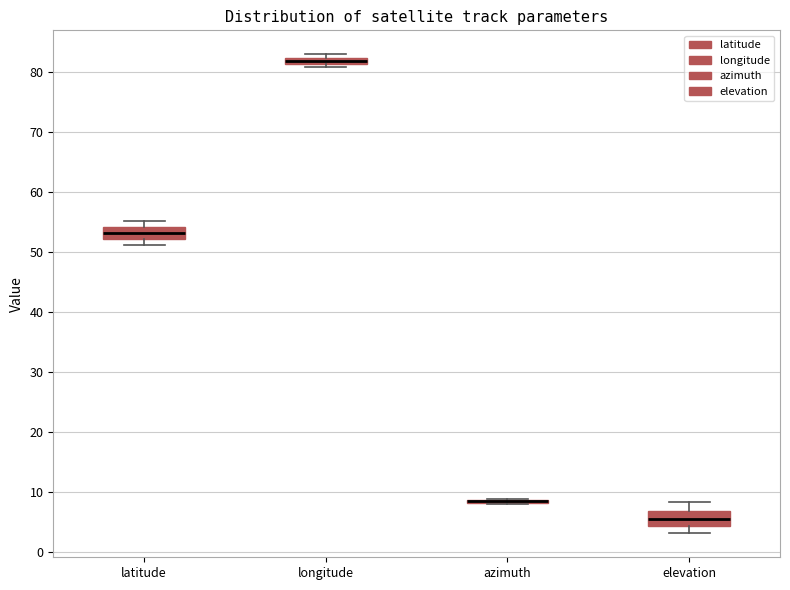

Where does the lower whisker of the box for latitude end on the y-axis? The values are not printed on the chart, so give them approximately, as read against the axis.

51